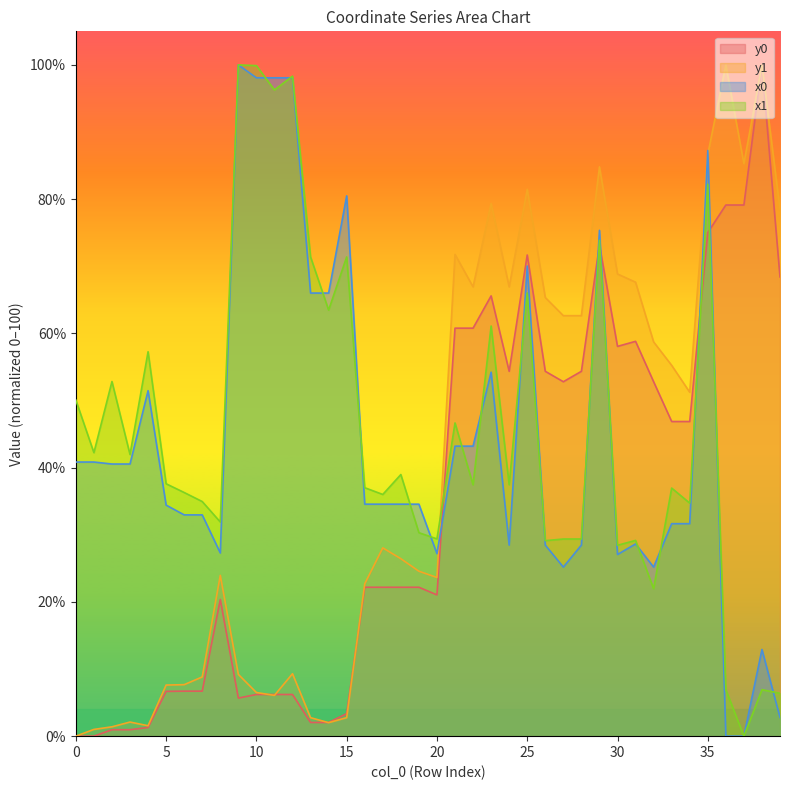

True or false: y0 and x0 cross at least once.

True